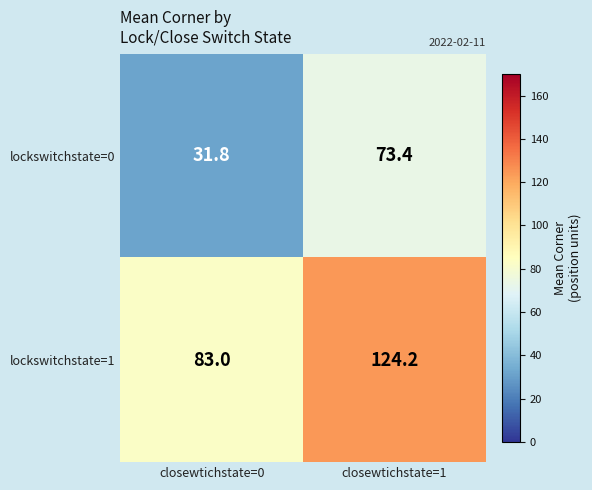

What is the difference between the lockswitchstate=1 values at closewtichstate=1 and closewtichstate=0?

41.2